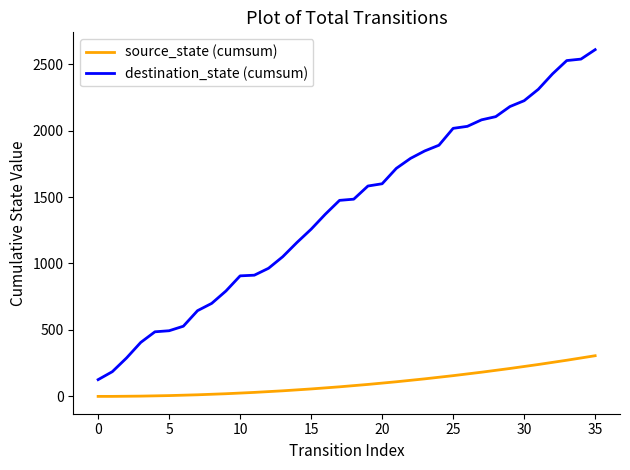

Which series has the largest range (max minus min)?

destination_state (cumsum)